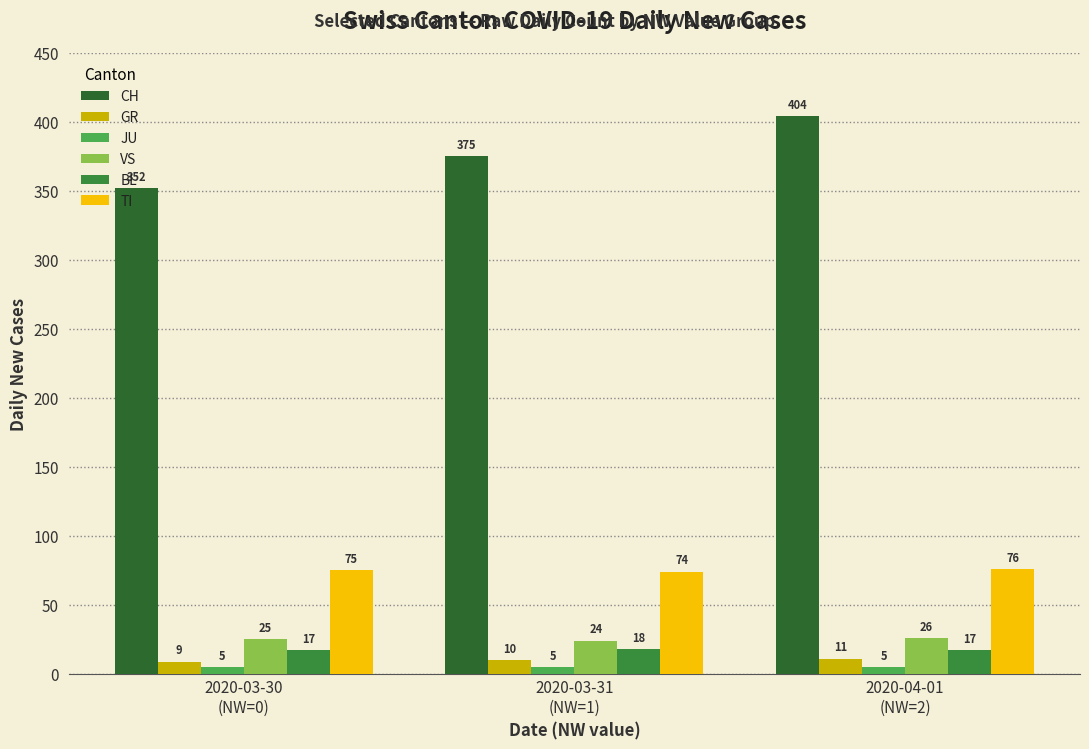

What is the sum of the CH values at 2020-04-01
(NW=2) and 2020-03-30
(NW=0)?

756